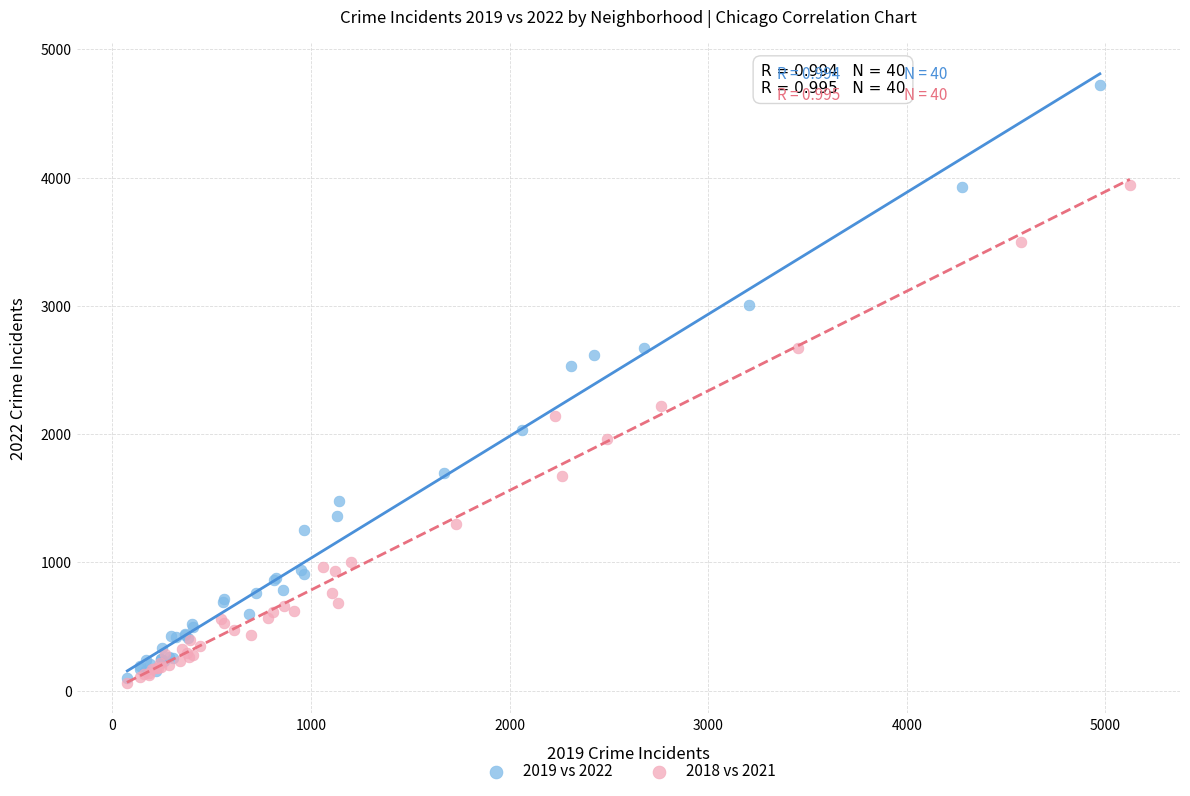

Which series reaches the maximum Y coordinate?

2019 vs 2022